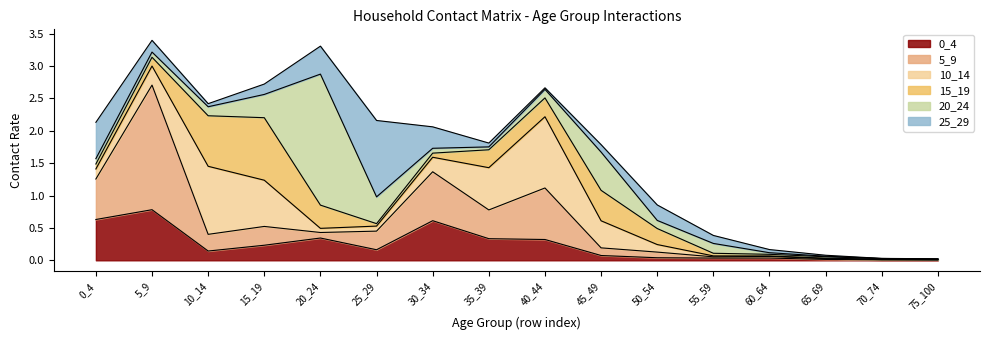

Reading left to right, extract all data points from this chart.

0_4: 0.6	0.8	0.1	0.2	0.3	0.2	0.6	0.3	0.3	0.1	0.0	0.0	0.0	0.0	0.0	0.0
5_9: 0.6	1.9	0.3	0.3	0.1	0.3	0.8	0.4	0.8	0.1	0.1	0.0	0.0	0.0	0.0	0.0
10_14: 0.2	0.3	1.1	0.7	0.1	0.1	0.2	0.7	1.1	0.4	0.1	0.0	0.0	0.0	0.0	0.0
15_19: 0.1	0.1	0.8	1.0	0.4	0.0	0.1	0.3	0.3	0.5	0.2	0.0	0.0	0.0	0.0	0.0
20_24: 0.1	0.1	0.1	0.4	2.0	0.4	0.1	0.0	0.1	0.6	0.1	0.2	0.0	0.0	0.0	0.0
25_29: 0.6	0.2	0.0	0.2	0.4	1.2	0.3	0.1	0.0	0.1	0.2	0.1	0.0	0.0	0.0	0.0